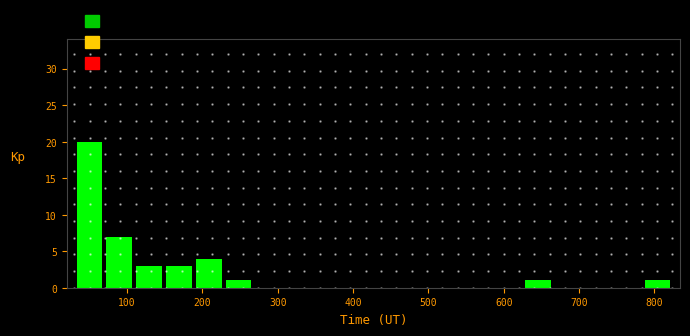

Around what value on the x-axis is the tallest bar? Give the approximate position of its centre, as read against the axis.

50